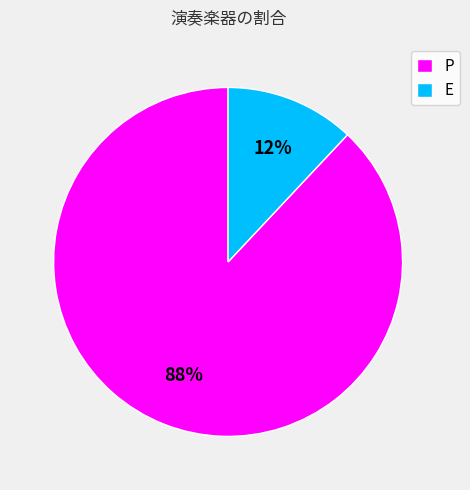

Approximately how many times larger is the value at P compared to E?

7.3